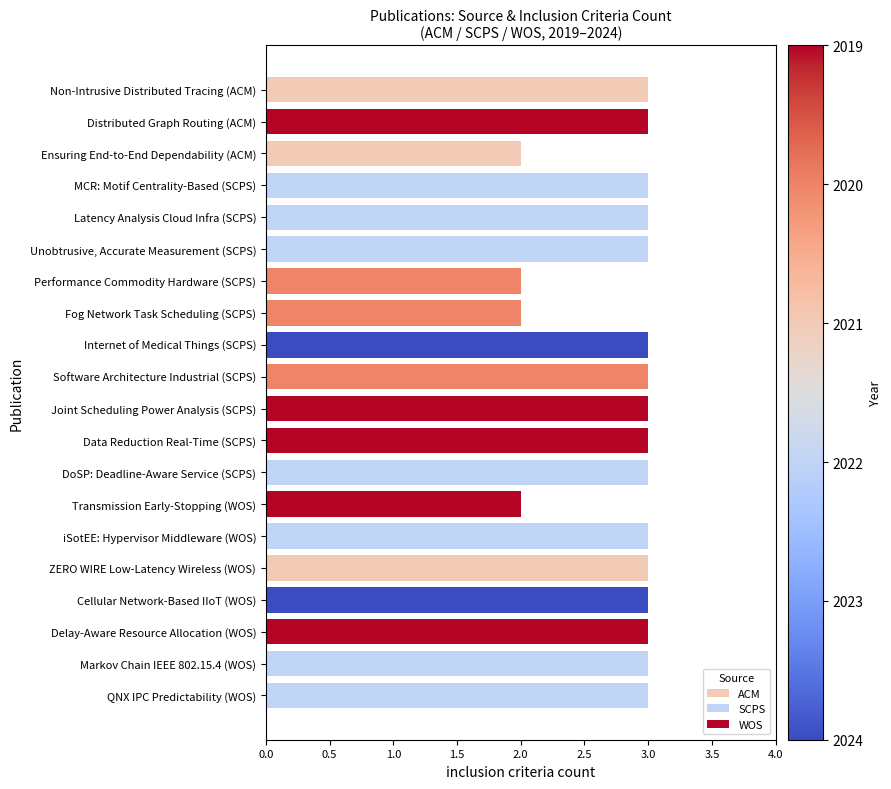

Which category has the highest value across all series?

ACM